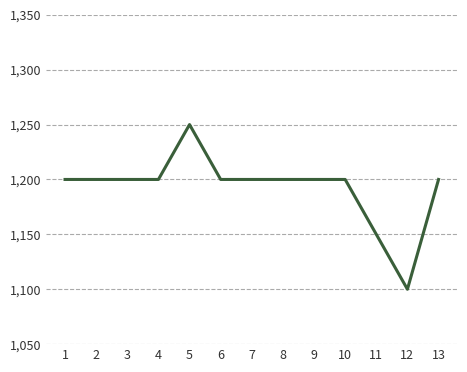

What is the change in value from 11 to 12?

-50